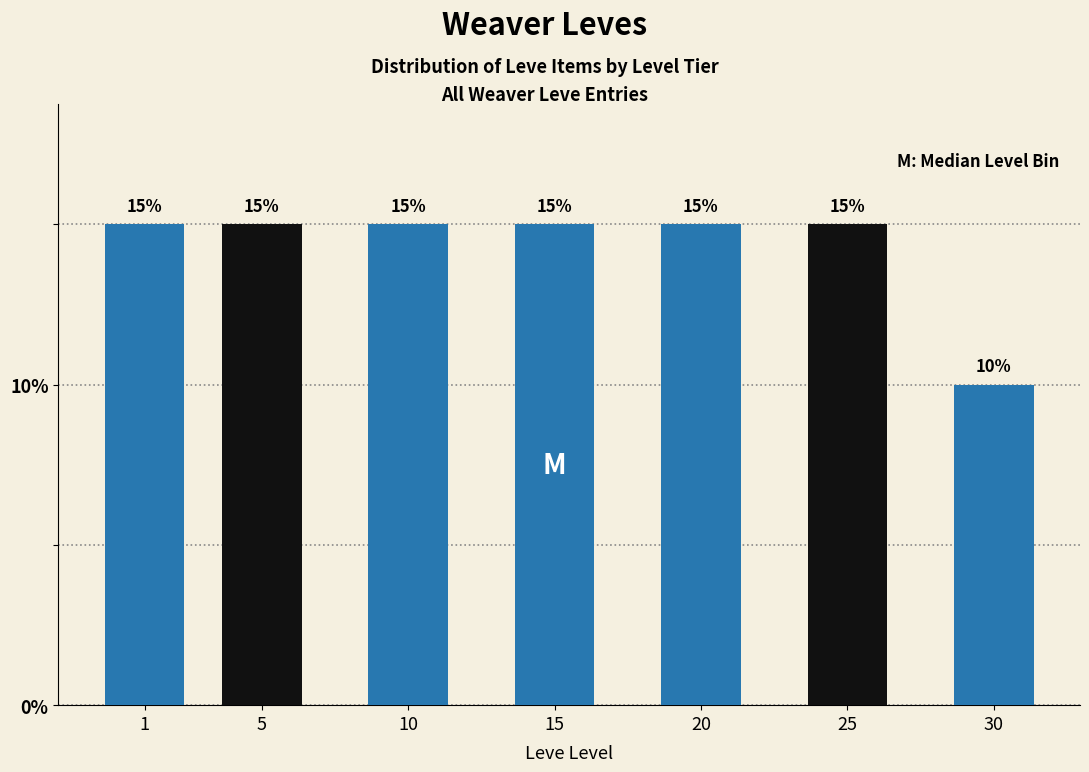

Reading left to right, what are all the values shown in this chart?

15	15	15	15	15	15	10